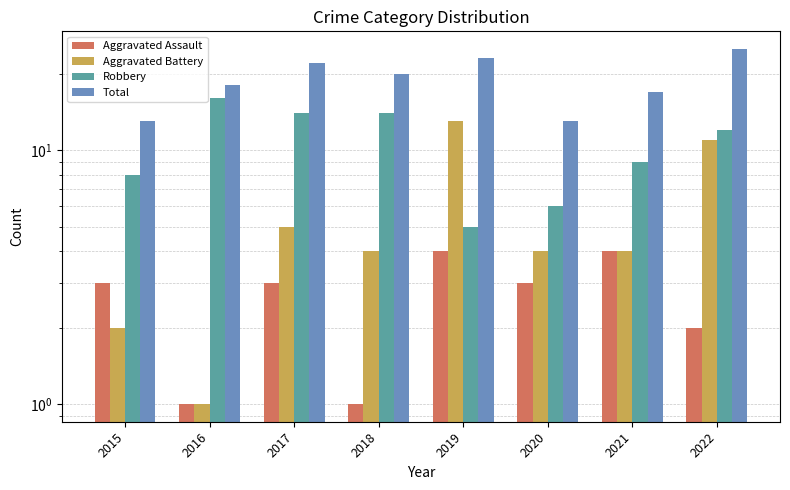

Rank the series by their maximum value, from lowest to highest.

Aggravated Assault, Aggravated Battery, Robbery, Total